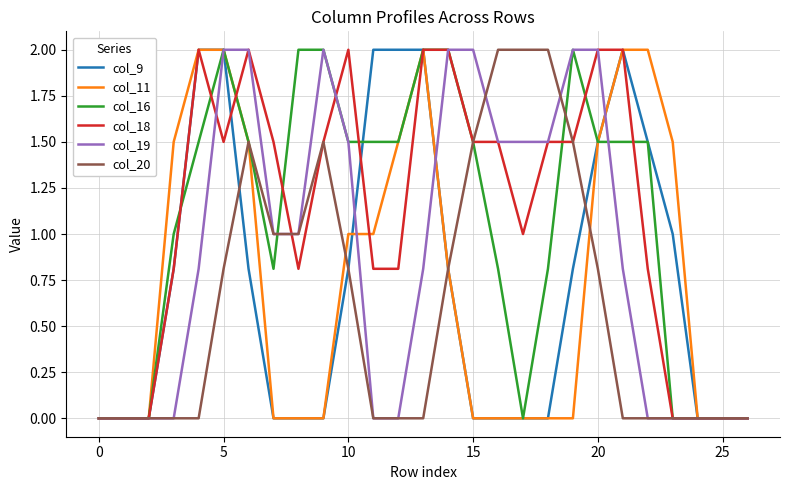

At how many categories does at least one series exceed 0?

21